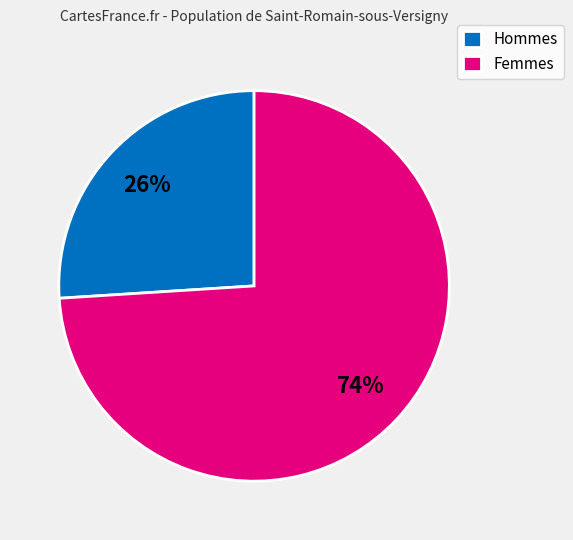

To the nearest percent, what is the difference between the largest and smallest slice percentages?

48%